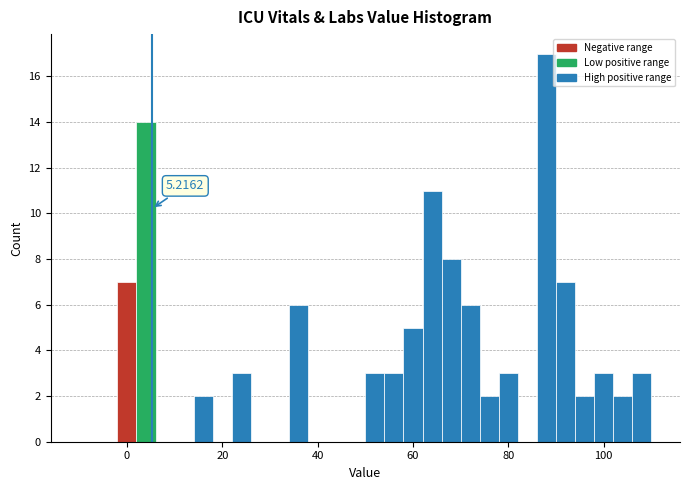

Read against the x-axis, roughly where is the centre of the tallest bar?

88